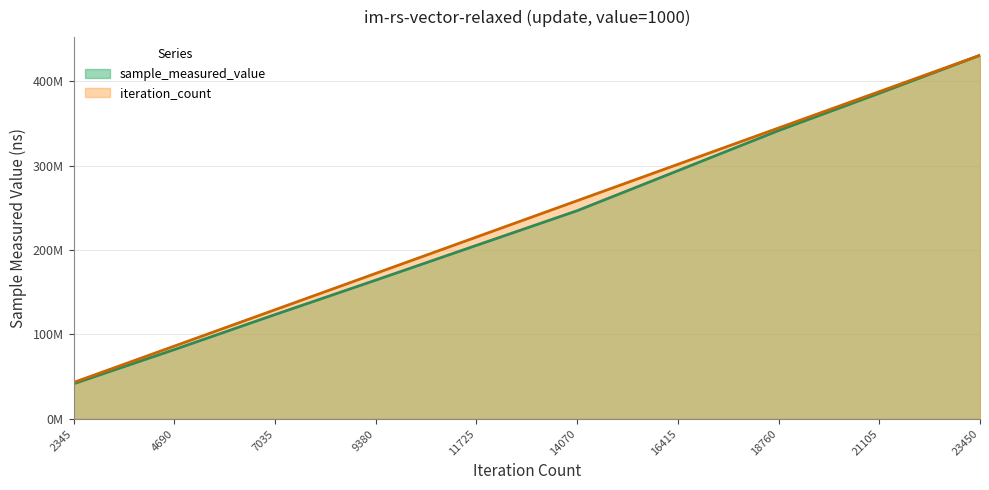

True or false: iteration_count has a value of 140831906.1 at 4690.

False